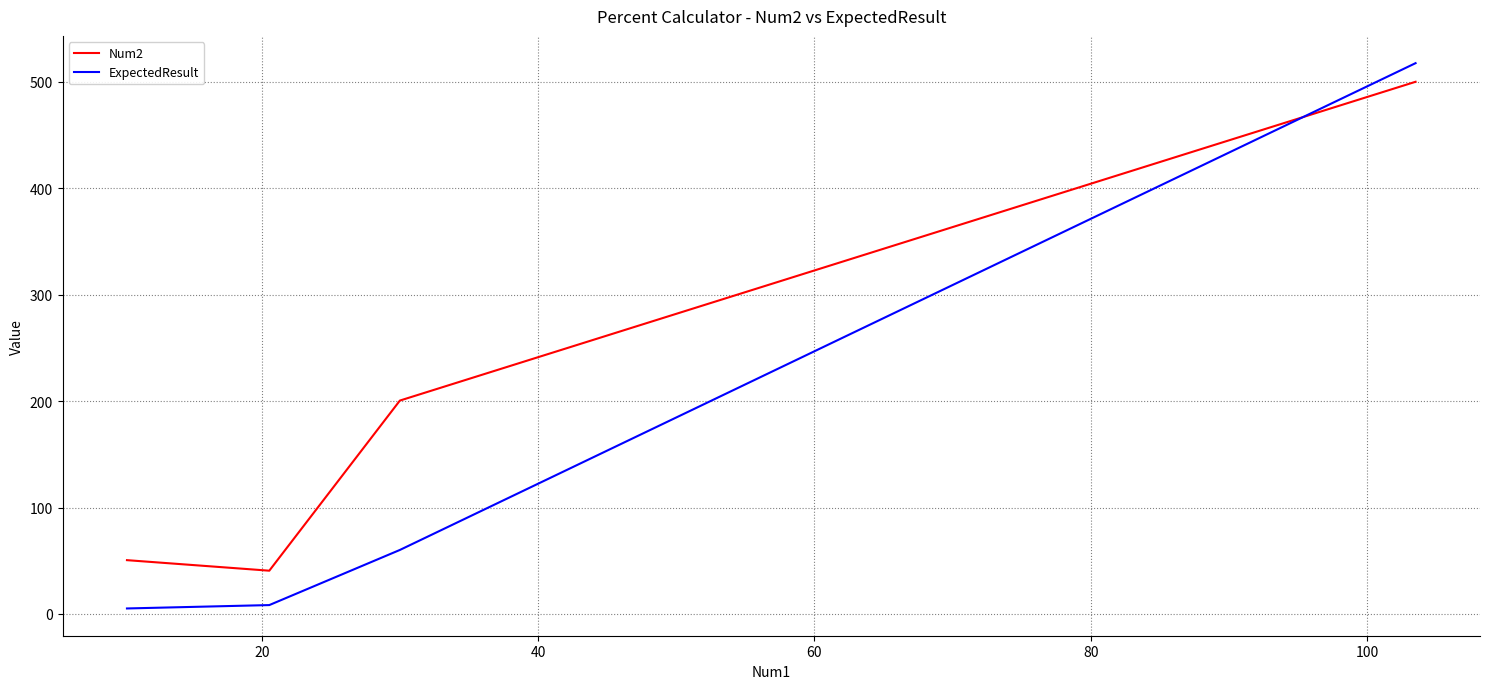

After their last crossing, which series has the higher values: Num2 or ExpectedResult?

ExpectedResult